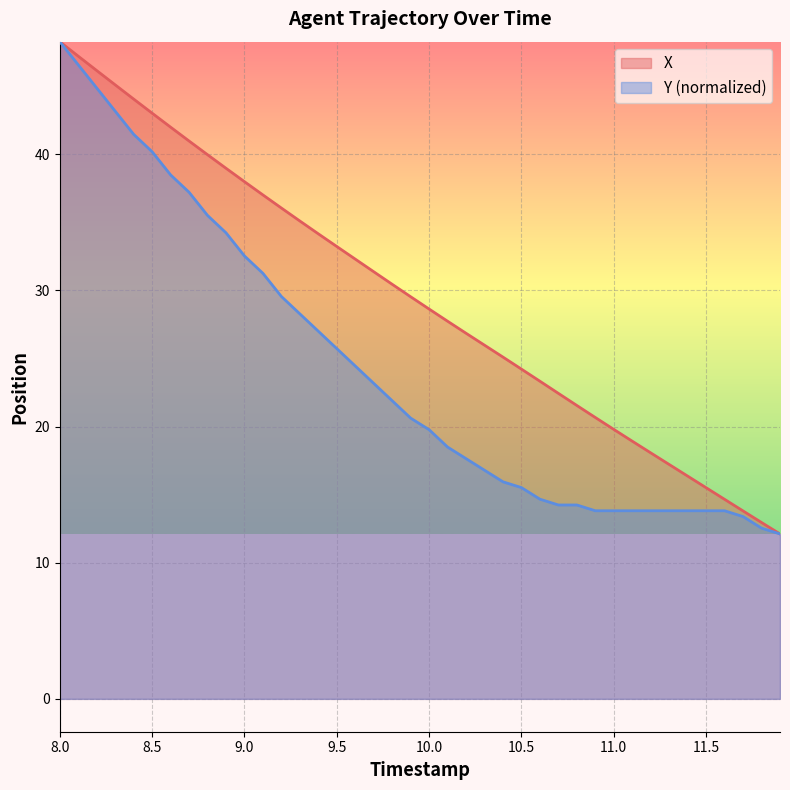

What is the highest value of the Y (normalized) series?

48.3